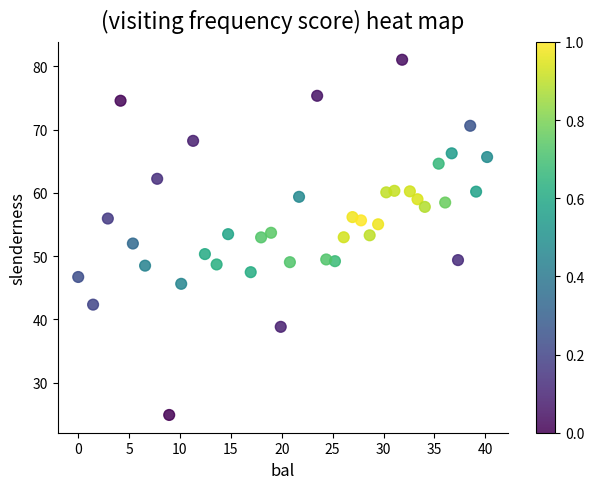

What is the range of X values (max minus min)?

40.2